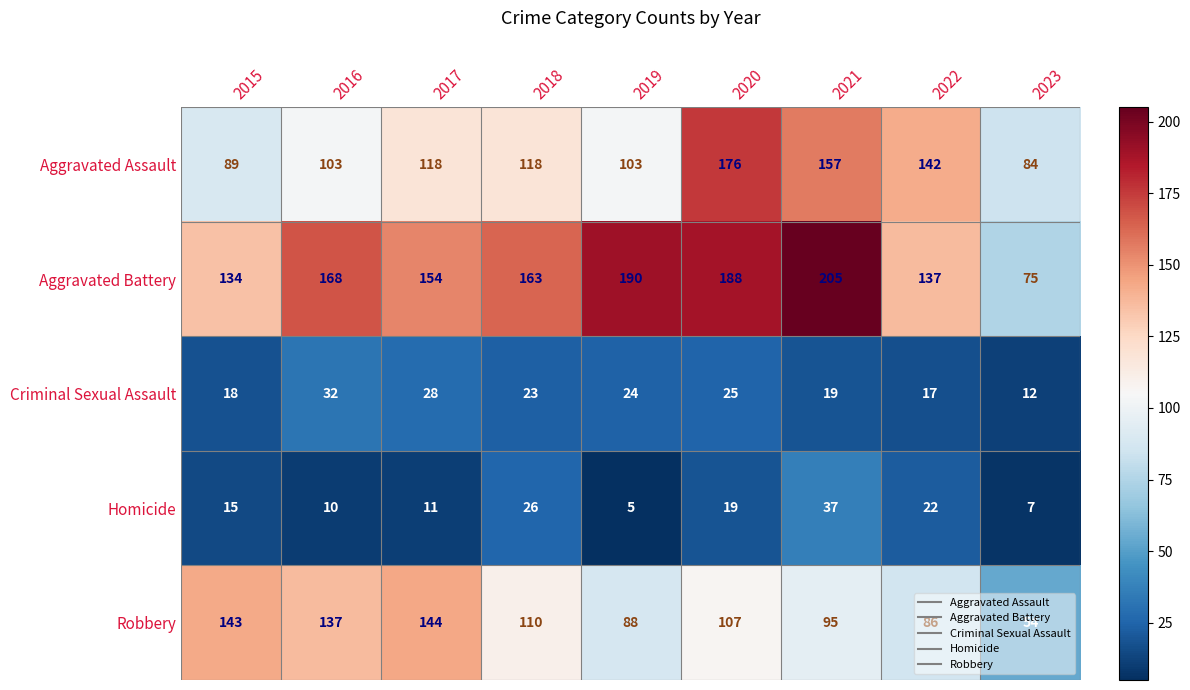

What is the difference between the maximum and second lowest values in the Robbery series?

58